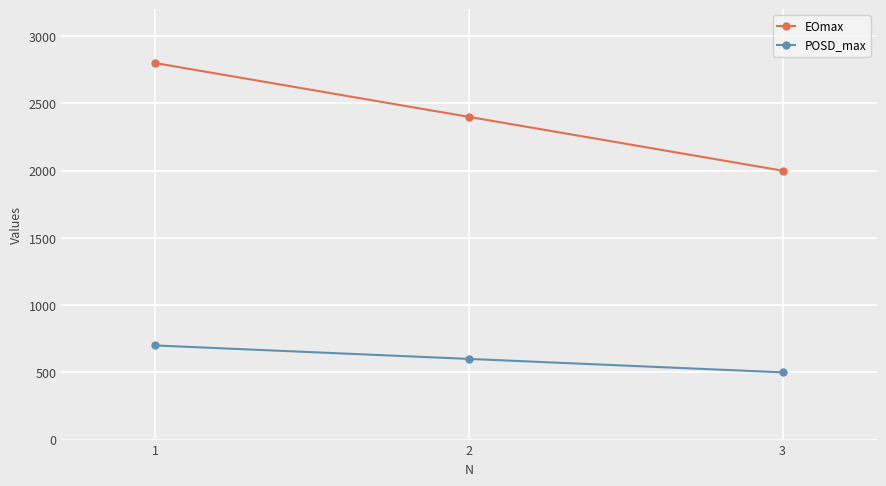

What is the value of the POSD_max point at the 3rd from the left?

500